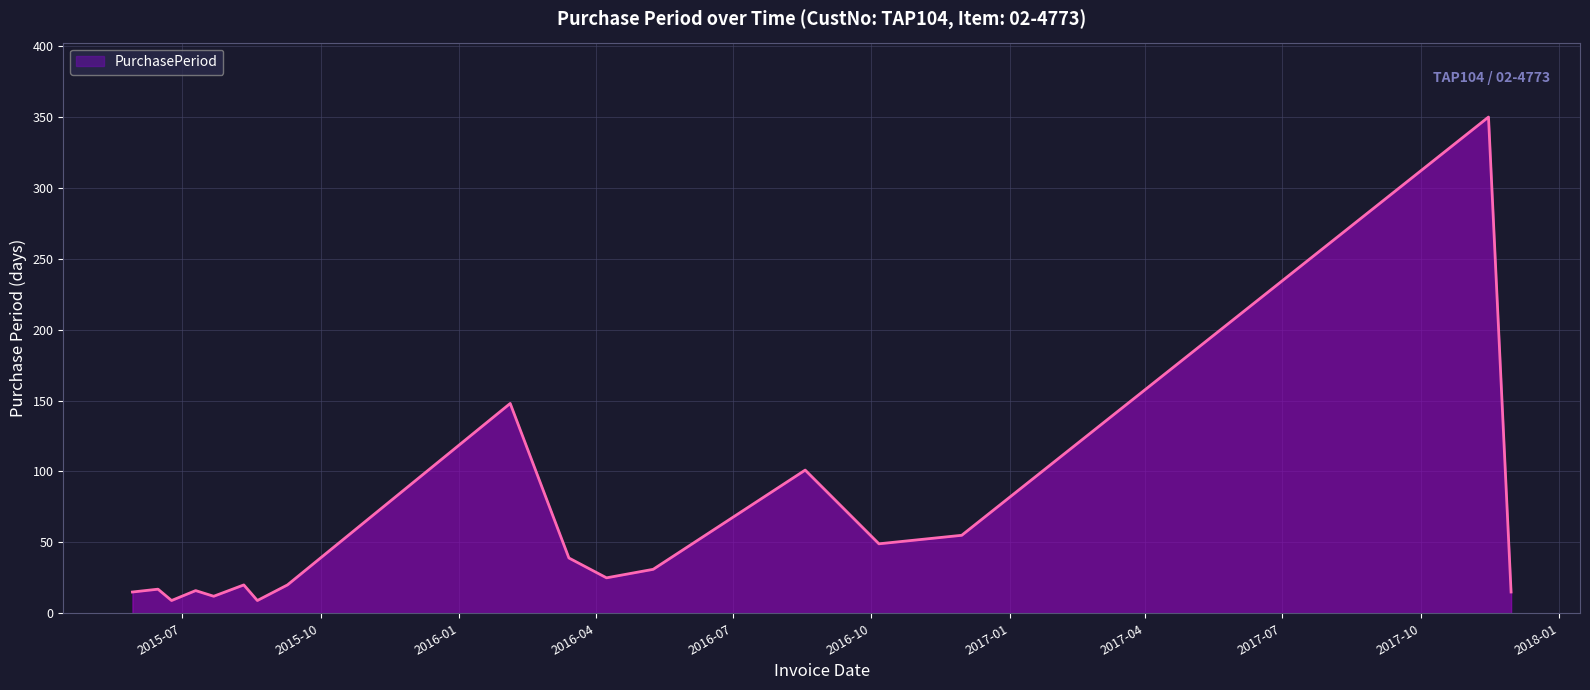

What is the minimum value shown in the chart?

9